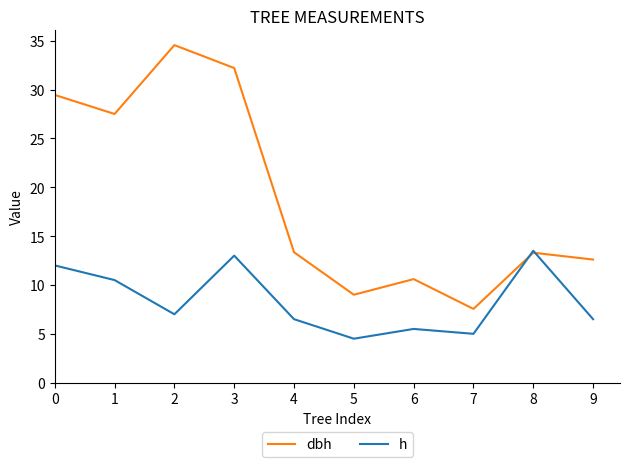

What is the difference between the highest and lowest values at 8?

0.2